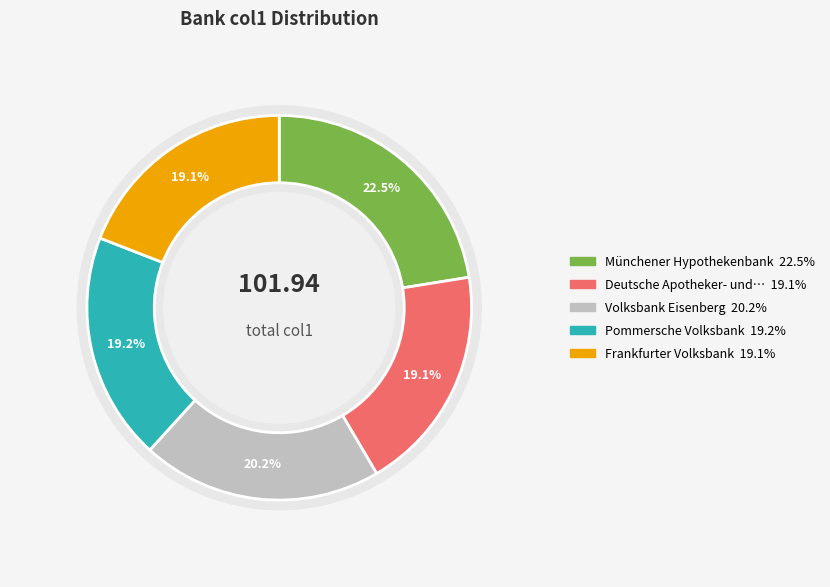

What is the change in value from Volksbank Eisenberg to Pommersche Volksbank?

-1.1